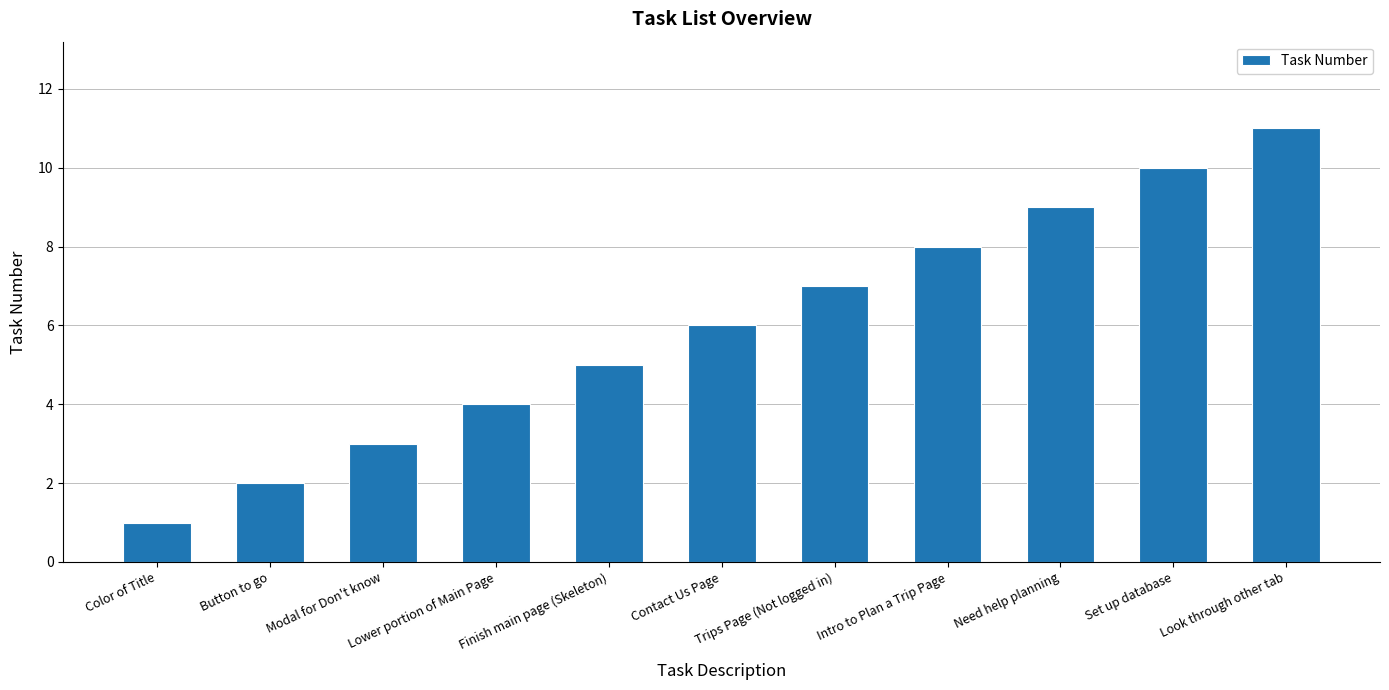

What is the smallest value displayed?

1